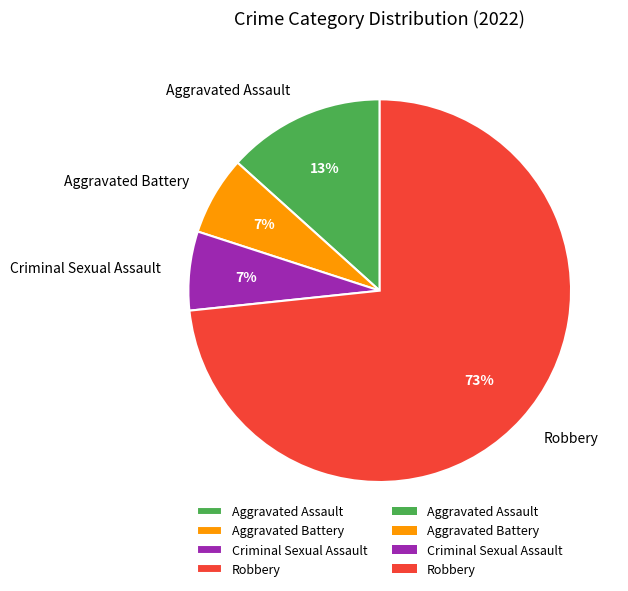

What is the ratio of the value at Criminal Sexual Assault to the value at Aggravated Assault?

0.5